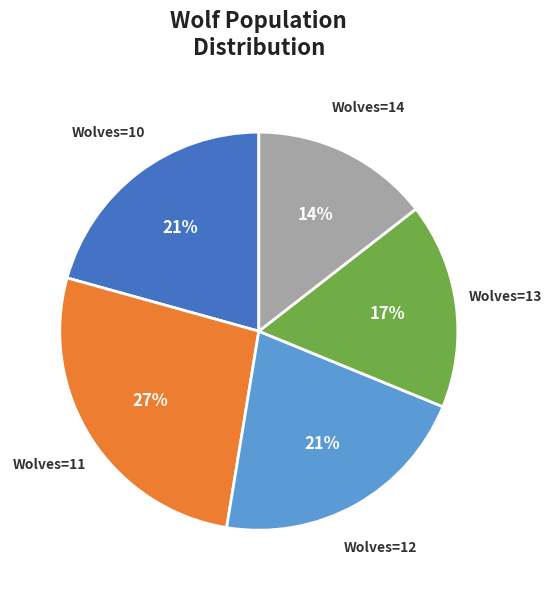

Is it true that Wolves=11 is 40% of the pie?

False